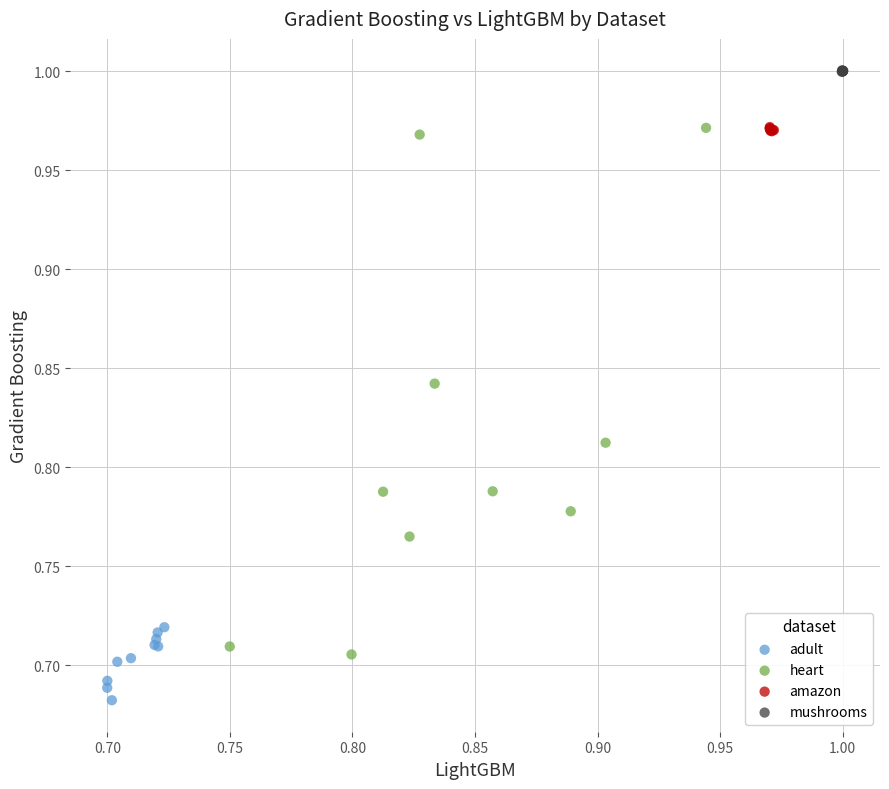

What are all the series names shown in the legend?

adult, heart, amazon, mushrooms